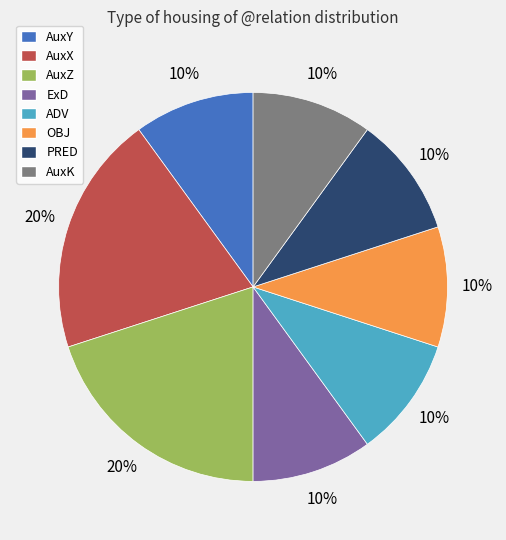

Combined, do ExD and PRED account for over 50%?

No